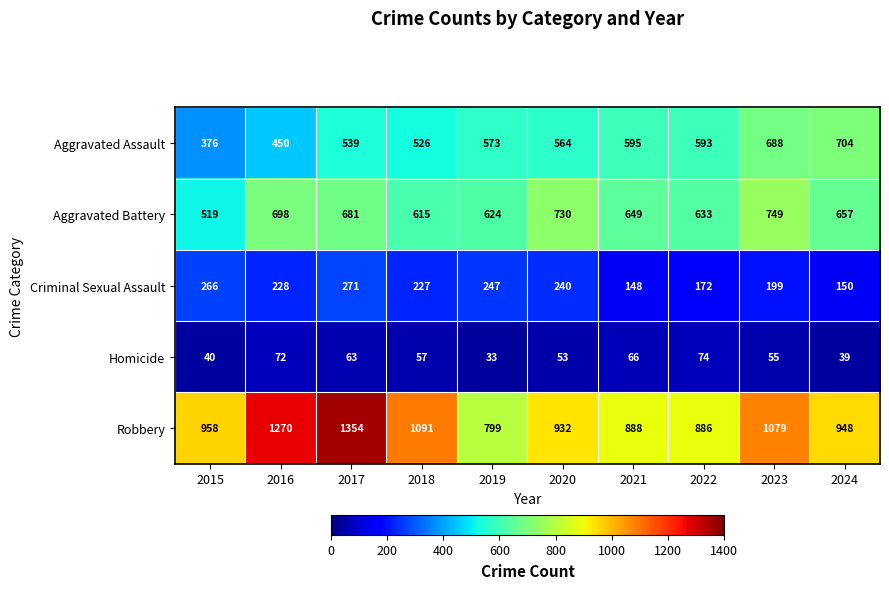

What is the difference between the Robbery values at 2024 and 2020?

16